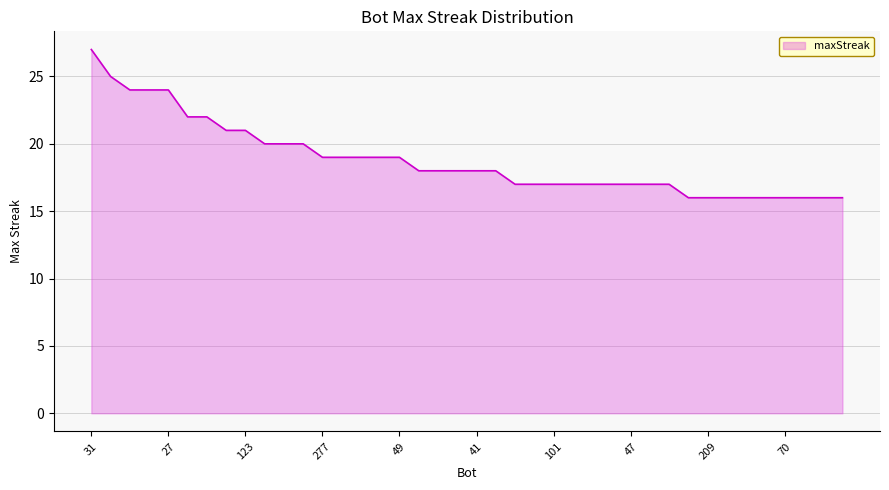

What is the difference between the second highest and minimum values?

9